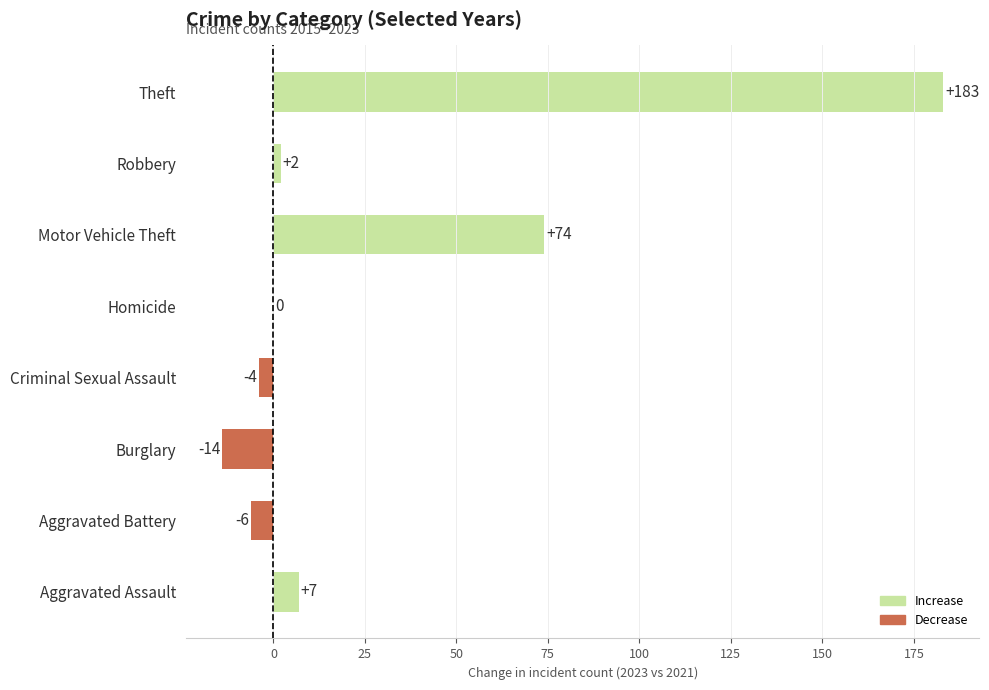

What is the greatest value displayed?

183